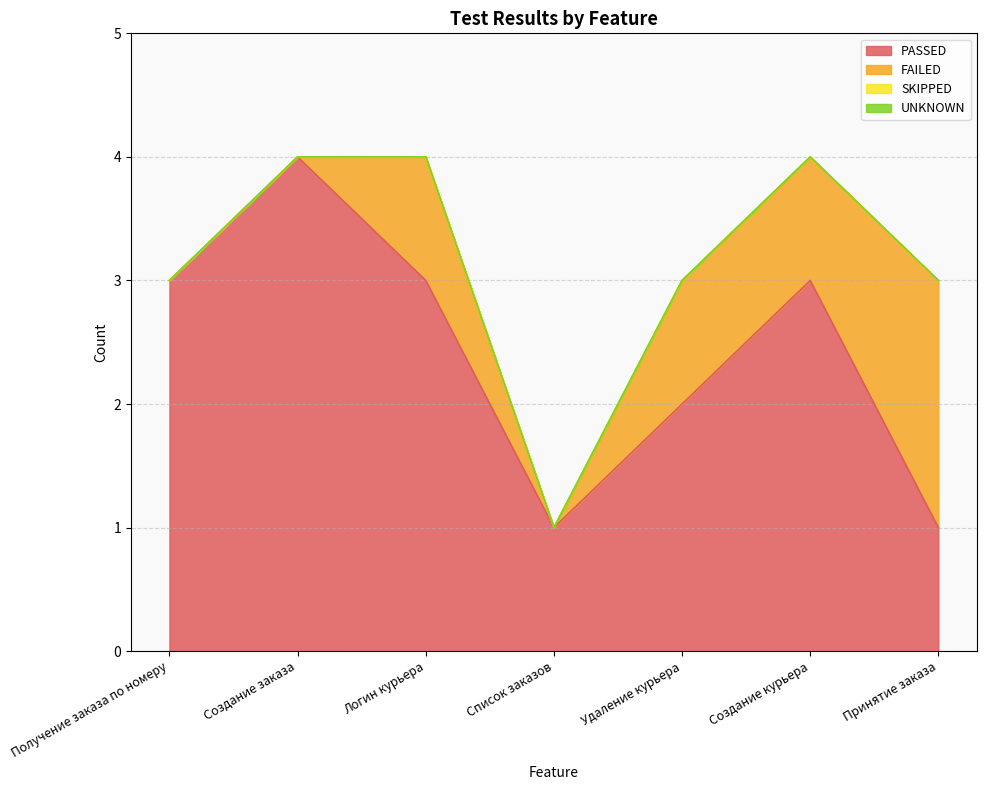

At which label is FAILED closest to 1?

Логин курьера